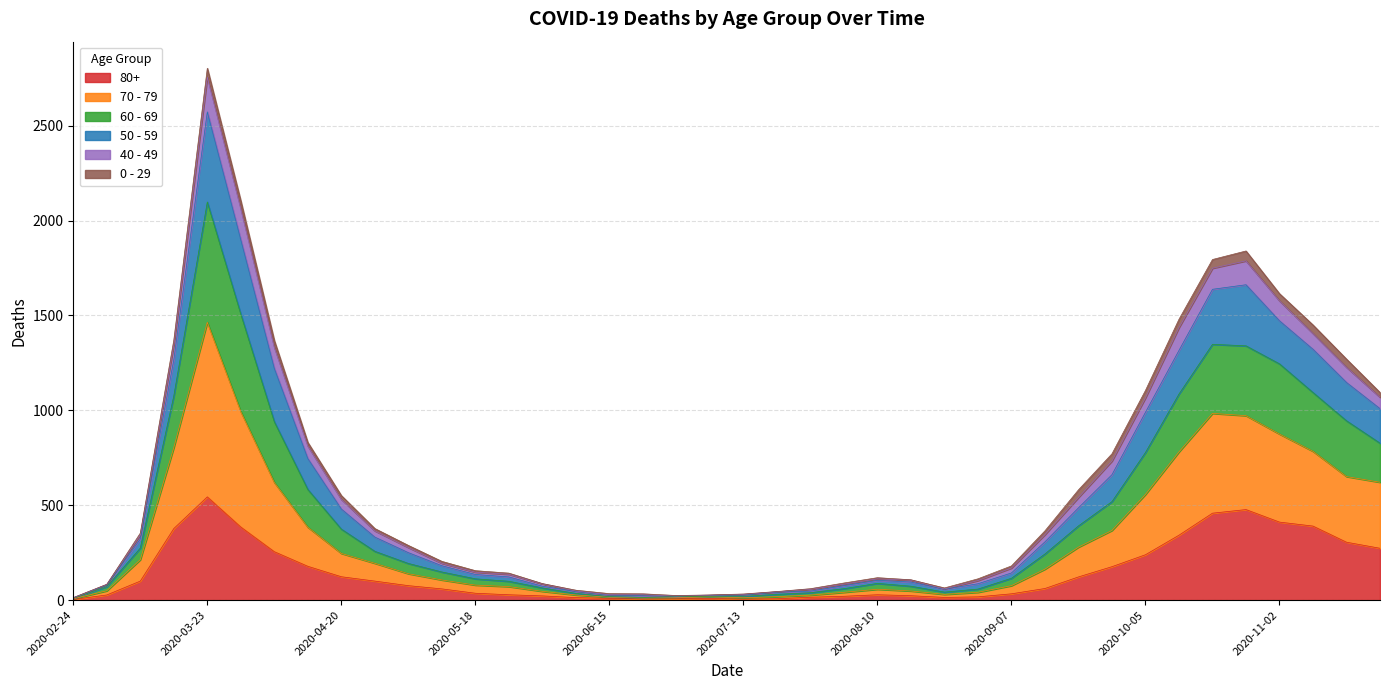

True or false: 70 - 79 and 60 - 69 intersect in this chart.

False